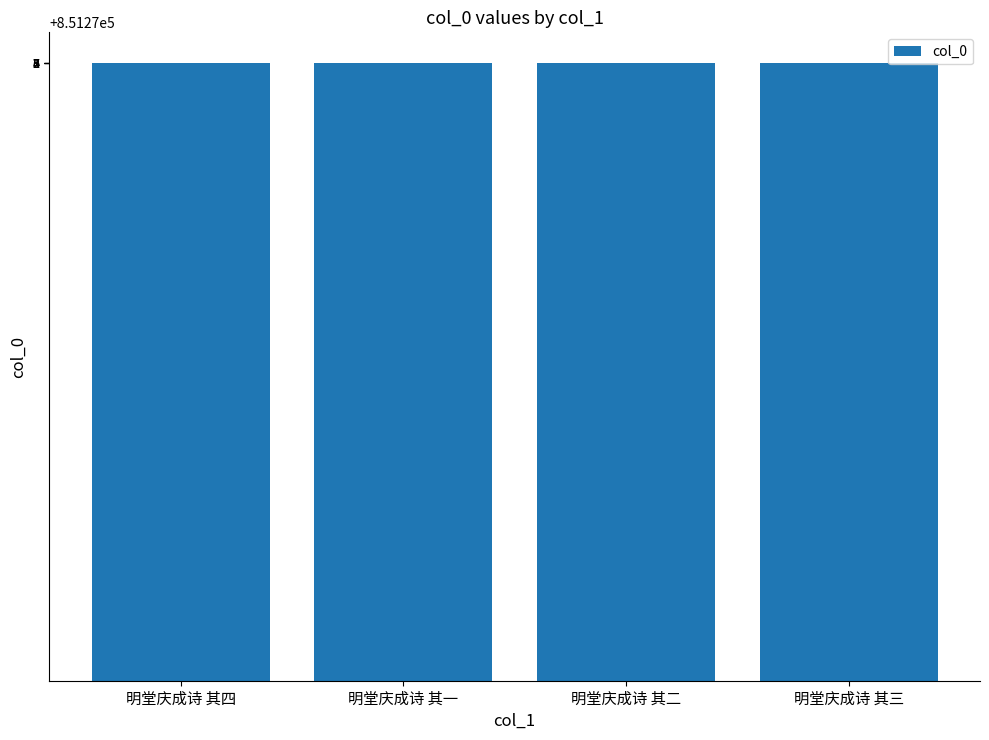

The value at 明堂庆成诗 其一 is 1236991. True or false?

False